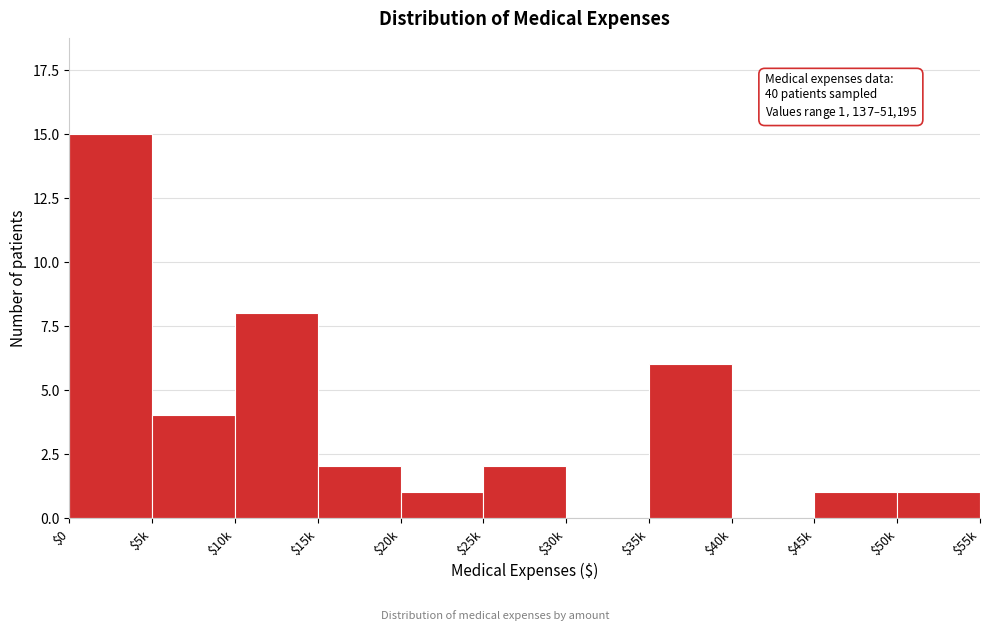

Is it true that the value at $30k is 0?

True